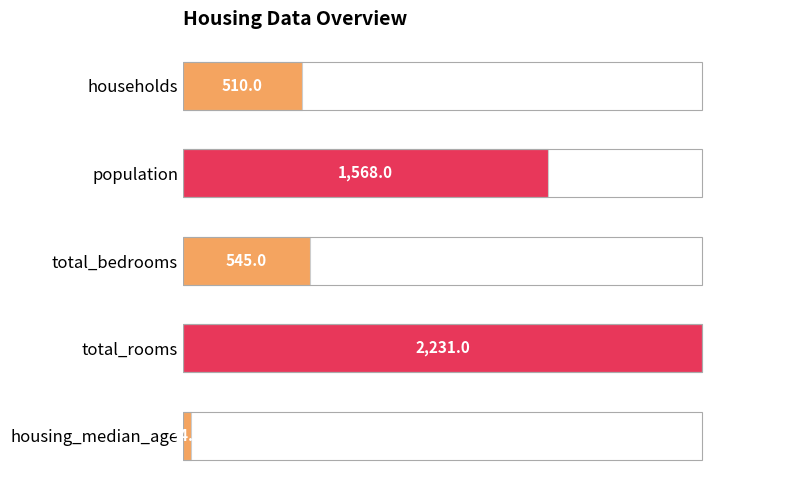

Are the bars horizontal?

Yes